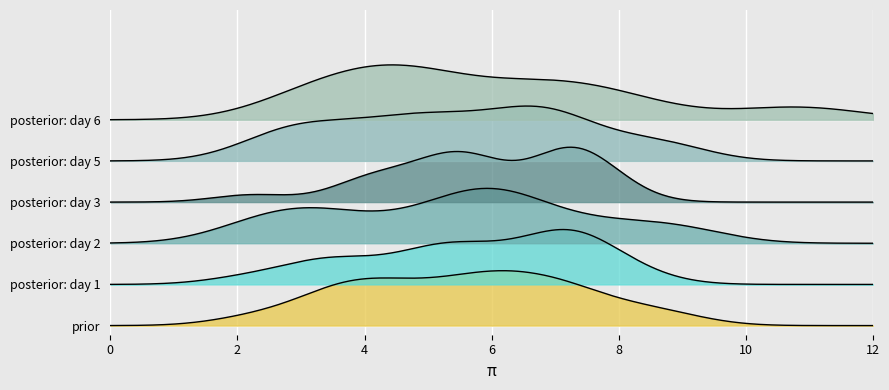

What is the minimum value shown in the chart?

2.2